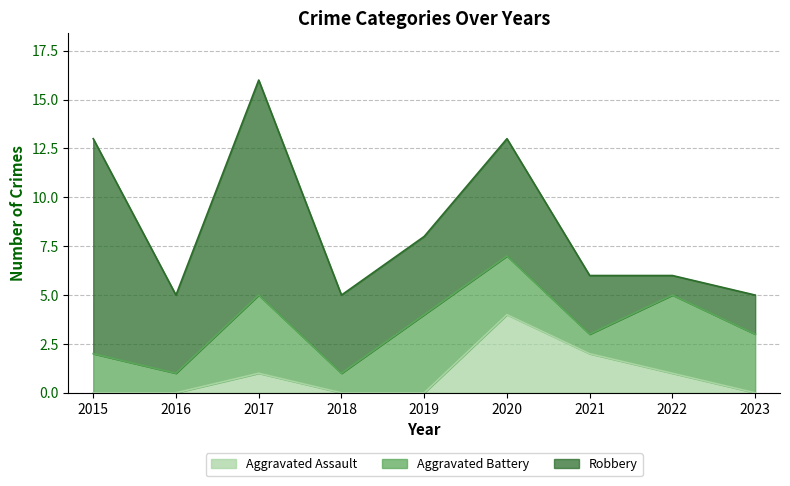

What is the difference between the maximum and minimum values in the Robbery series?

10